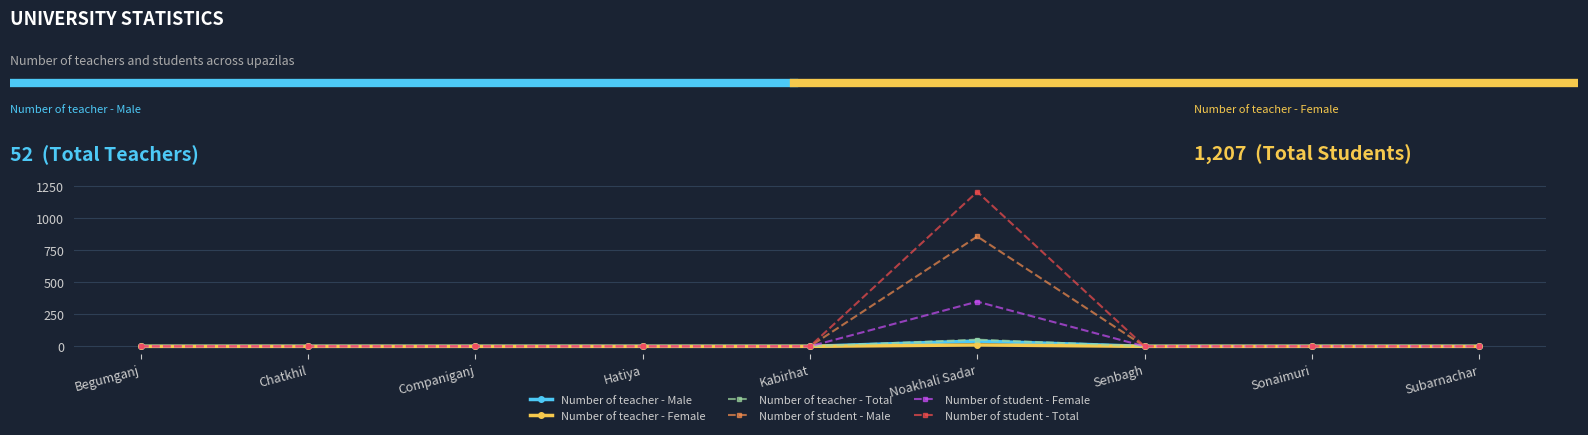

The Number of teacher - Female series shows 0 at Begumganj. True or false?

True